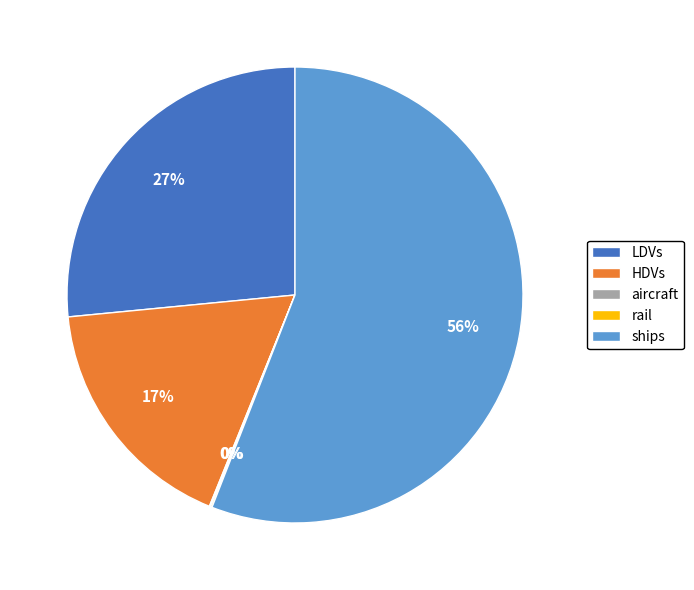

Is it true that HDVs is 10% of the pie?

False